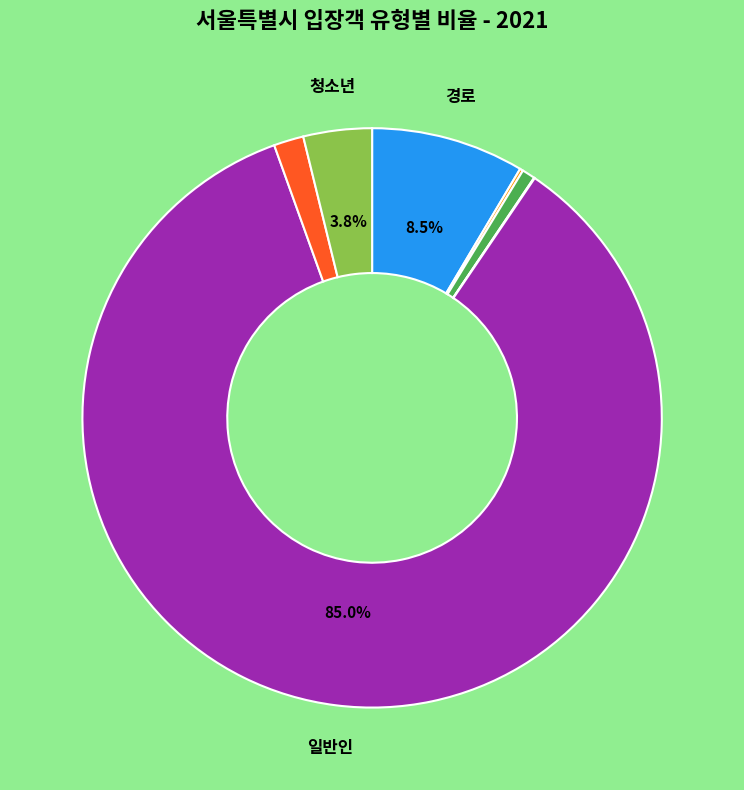

How many slices are in this pie chart?

7